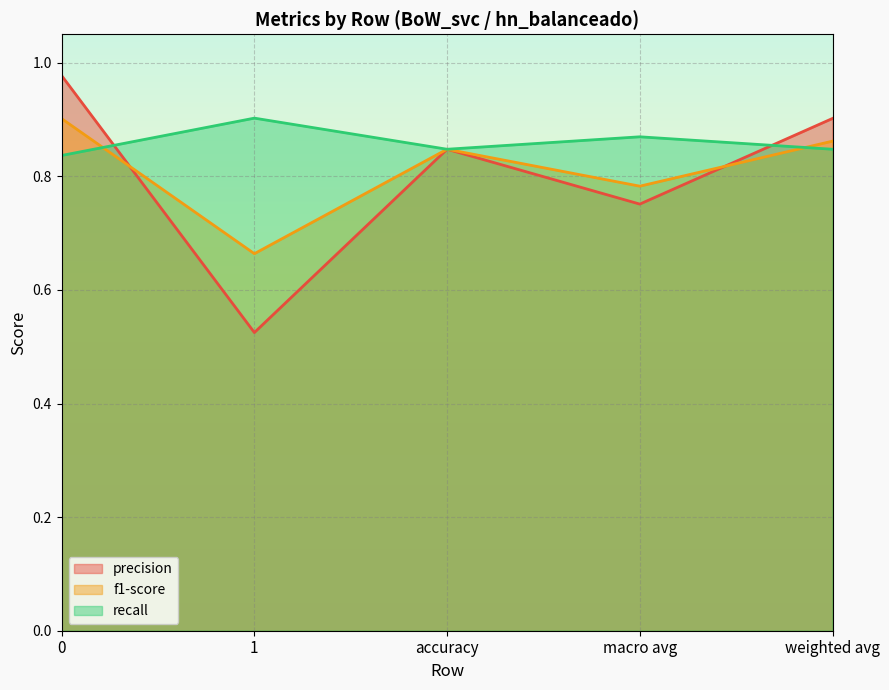

Rank the series by their average value, from lowest to highest.

precision, f1-score, recall